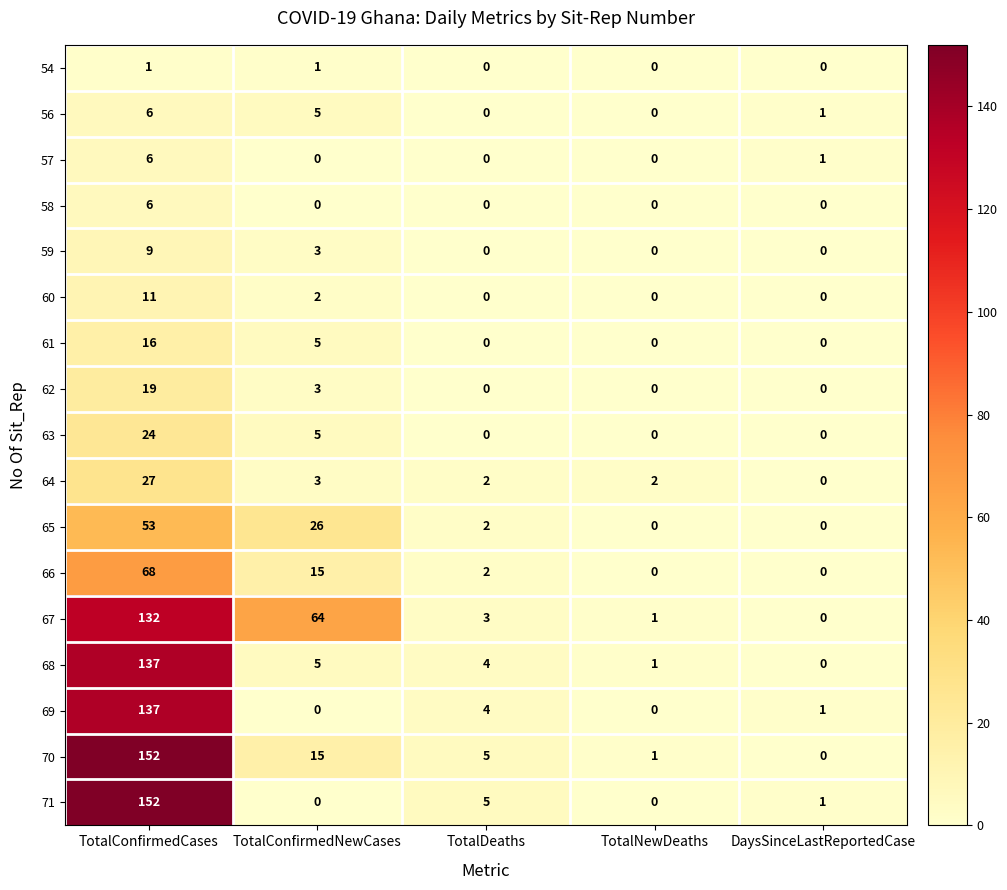

What is the maximum value shown in the chart?

152